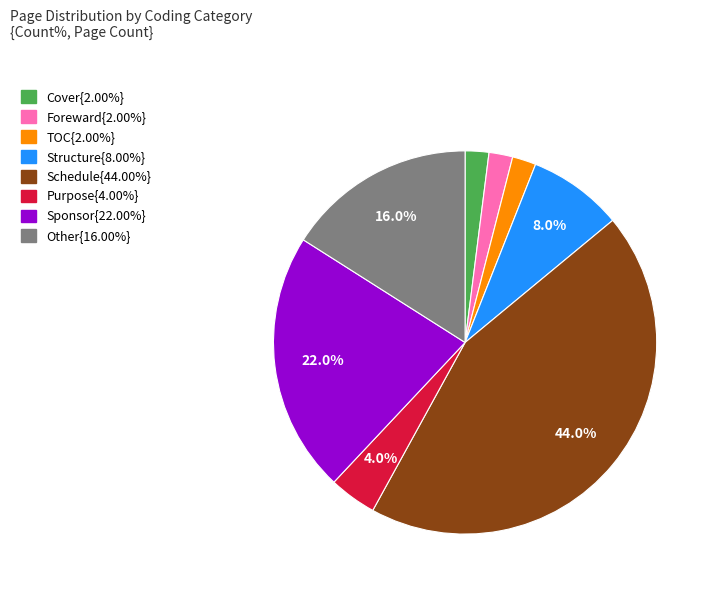

Is there any slice that represents more than half of the pie?

No